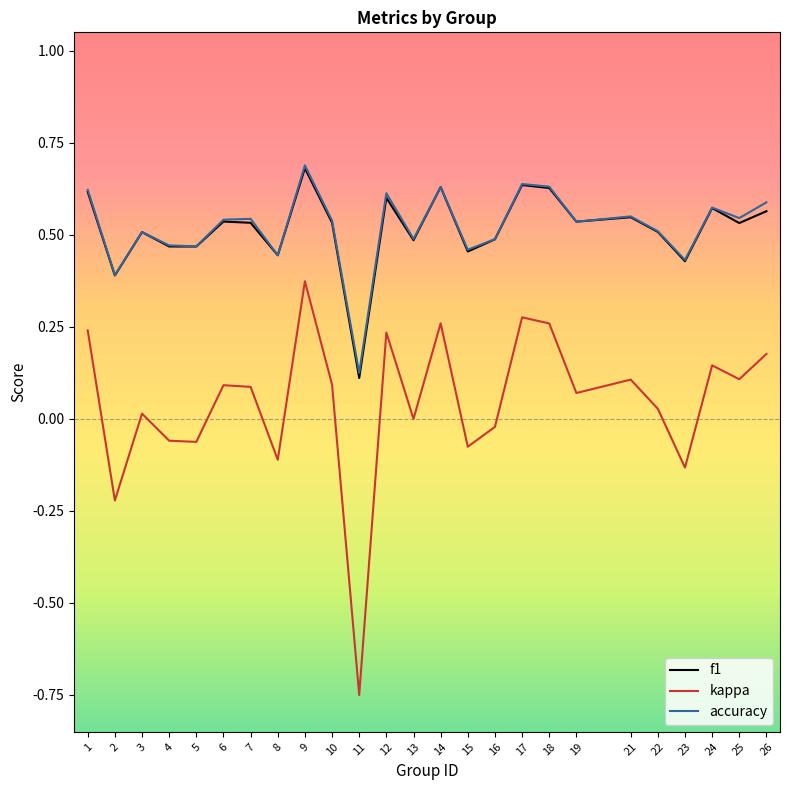

At which label is f1 closest to 0?

11